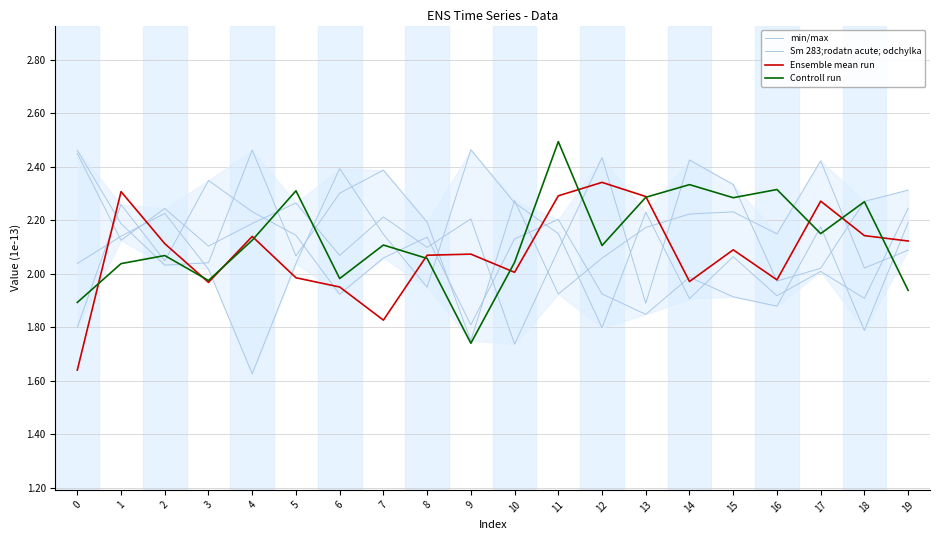

Reading left to right, transcribe all the data shown in this chart.

Sm 283;rodatn acute; odchylka: 2.0	2.1	2.2	2.0	1.6	2.0	2.4	2.1	1.9	2.5	2.3	2.2	1.8	2.2	1.9	2.1	1.9	2.0	1.9	2.2
min/max: 1.8	2.3	2.0	2.3	2.2	2.1	1.9	2.1	2.1	1.8	2.1	2.2	1.9	1.8	2.0	1.9	1.9	2.2	1.8	2.2
Ensemble mean run: 1.6	2.3	2.1	2.0	2.1	2.0	2.0	1.8	2.1	2.1	2.0	2.3	2.3	2.3	2.0	2.1	2.0	2.3	2.1	2.1
Controll run: 1.9	2.0	2.1	2.0	2.1	2.3	2.0	2.1	2.1	1.7	2.0	2.5	2.1	2.3	2.3	2.3	2.3	2.2	2.3	1.9